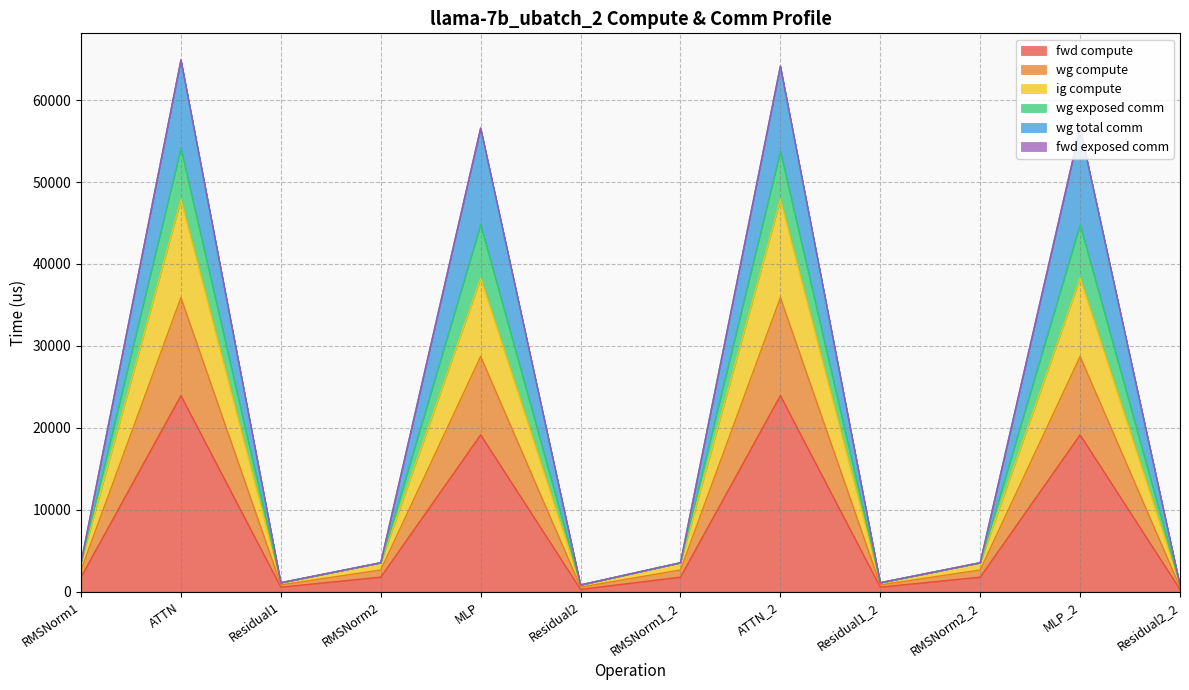

Which series changed the most between RMSNorm1 and RMSNorm2_2?

fwd compute